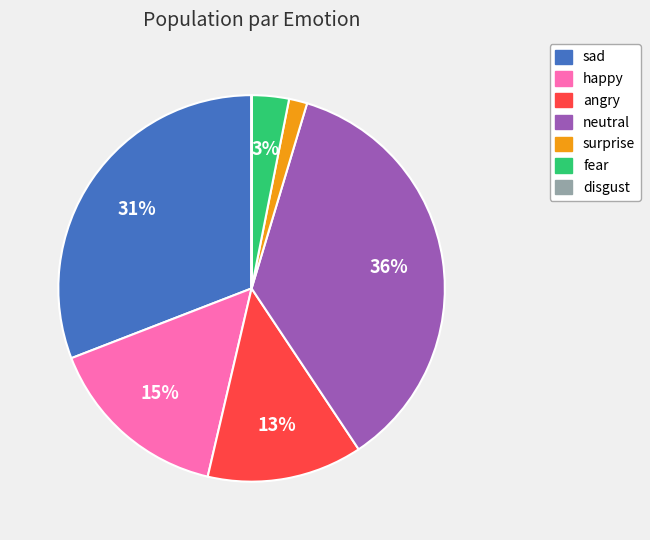

To the nearest percent, what is the difference between the largest and smallest slice percentages?

36%